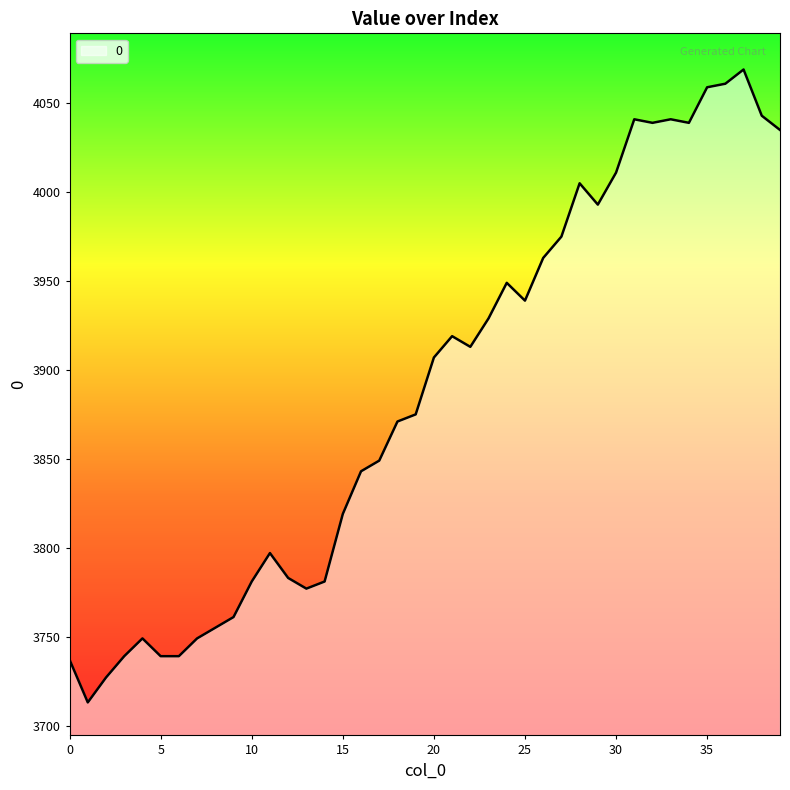

What is the greatest value displayed?

4069